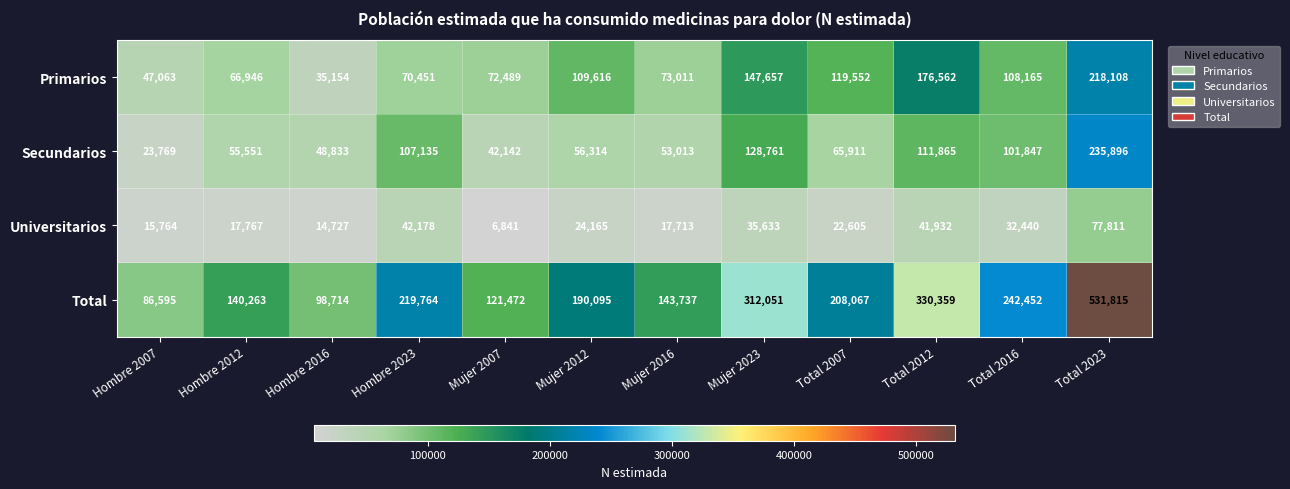

Which series has the widest spread of values?

Total